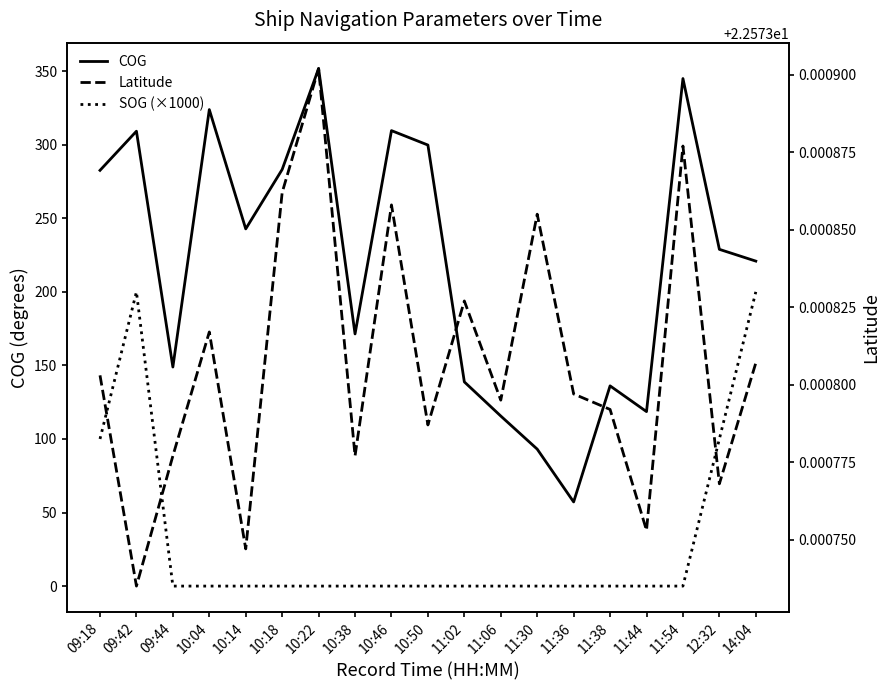

At 10:38, list the series in order from largest to smallest.

COG, Latitude, SOG (×1000)